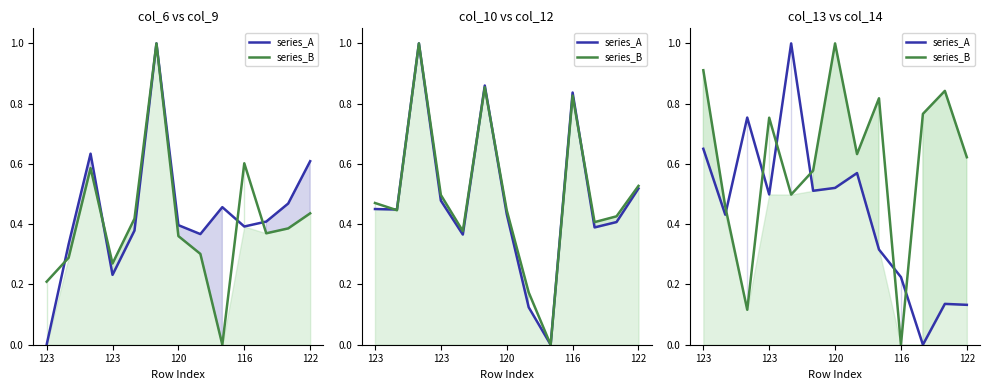

How many interior local peaks does the series_B series have?

4